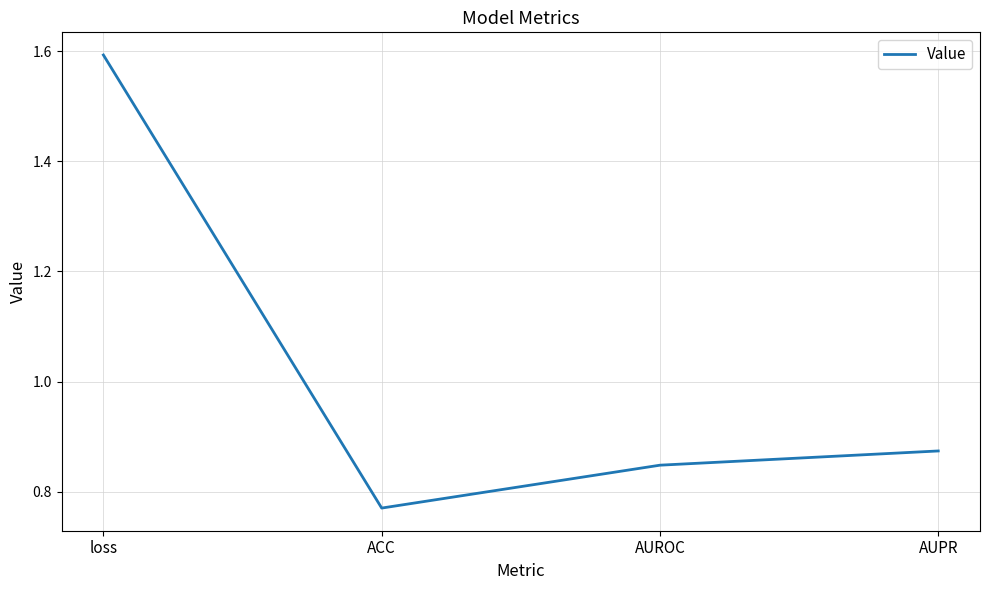

Count the values in the range 0 to 1.

3